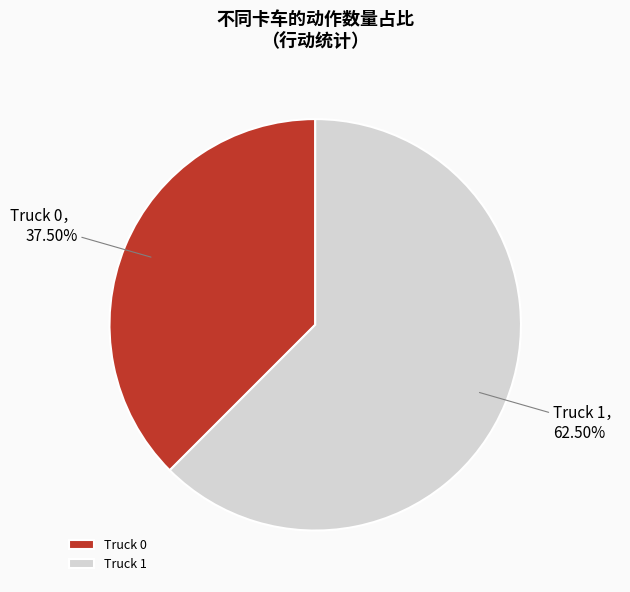

Is Truck 0 the majority of the pie?

No